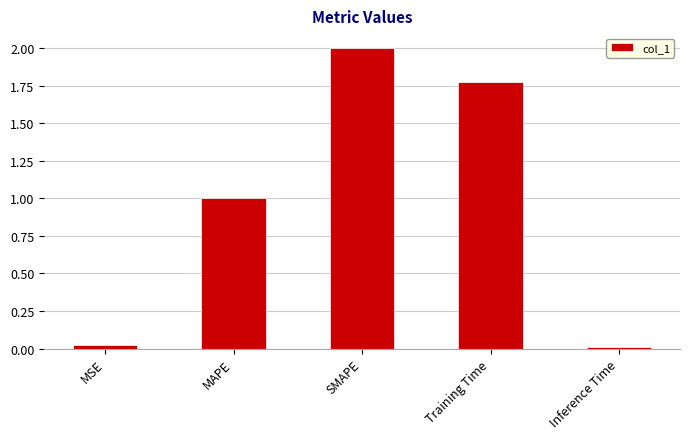

Read the value at MAPE.

1.0